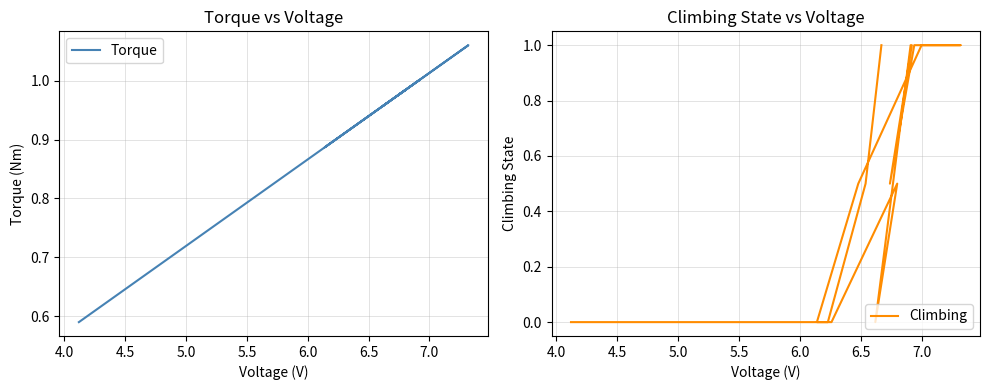

True or false: Torque has a value of 1.4 at 16.

False